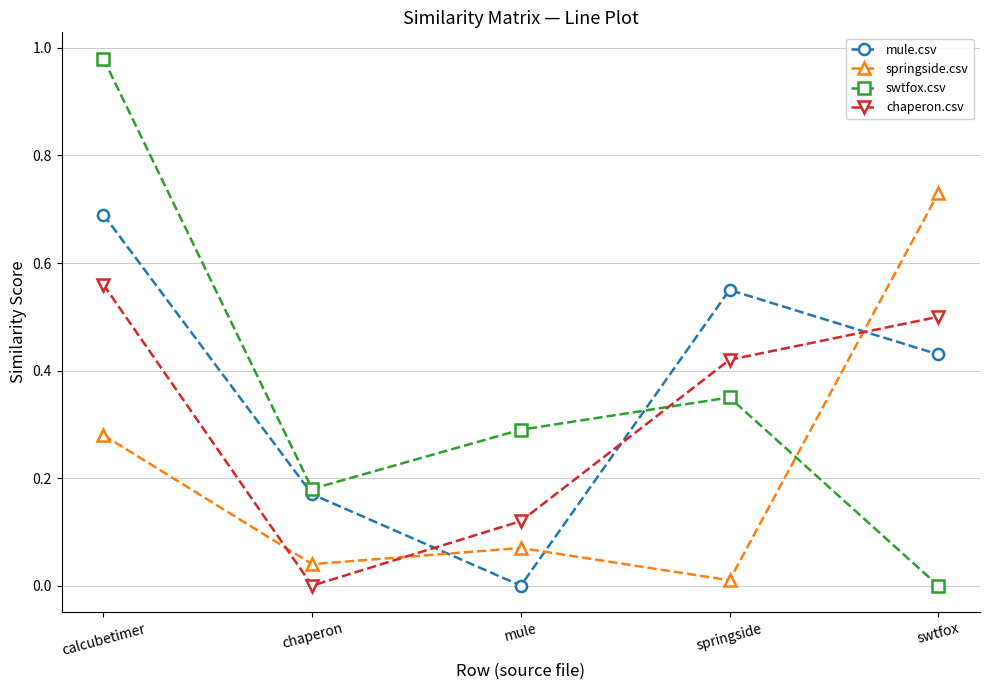

Which series changed the most between mule and springside?

mule.csv